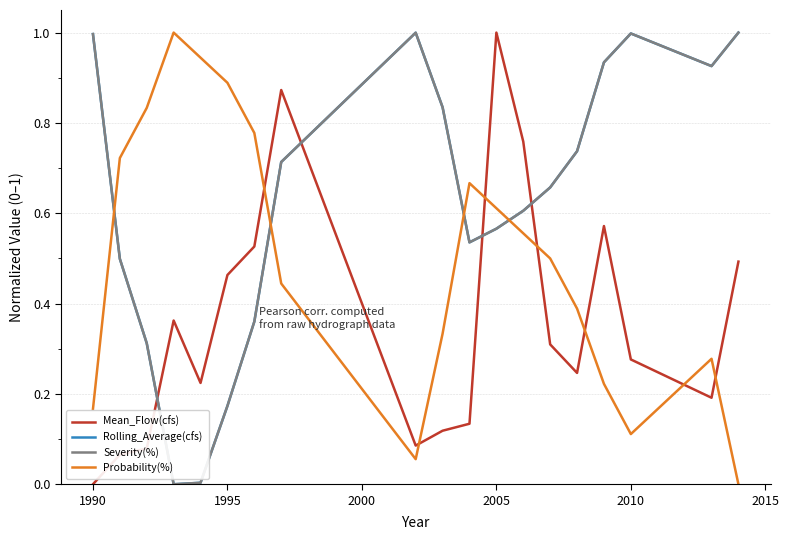

Does the chart have visible grid lines?

Yes